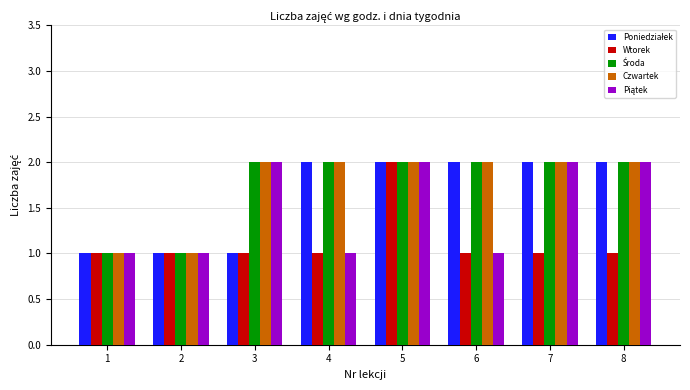

What is the total value across all series at 5?

10